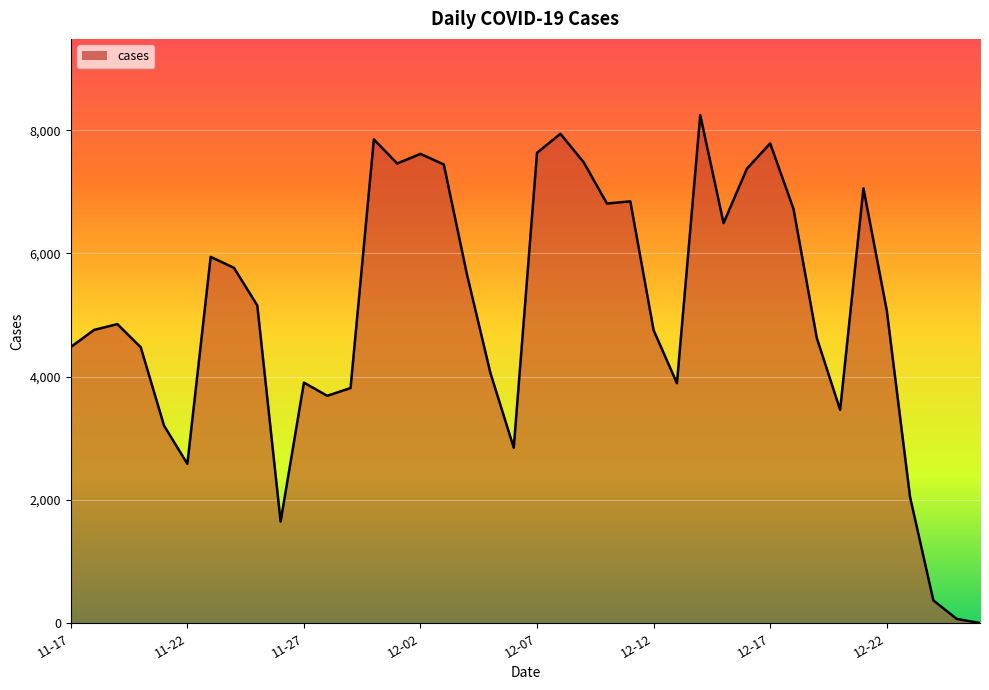

What is the difference between the maximum and minimum values?

8241